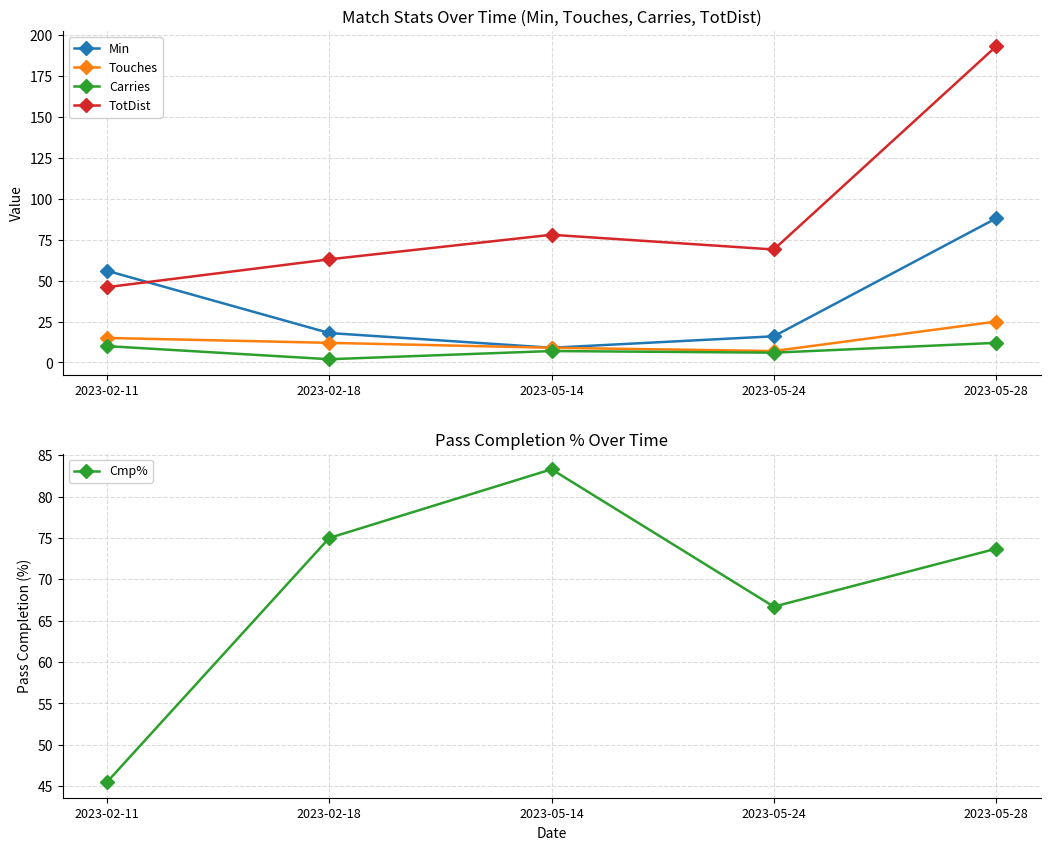

Is it true that Touches equals 8.2 at 2023-05-28?

False